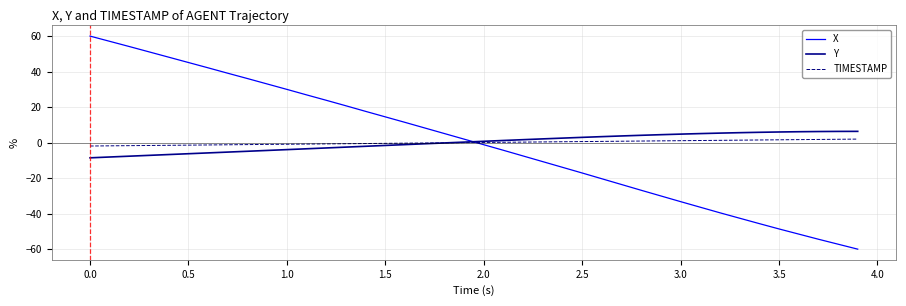

Rank the series by their maximum value, from lowest to highest.

TIMESTAMP, Y, X